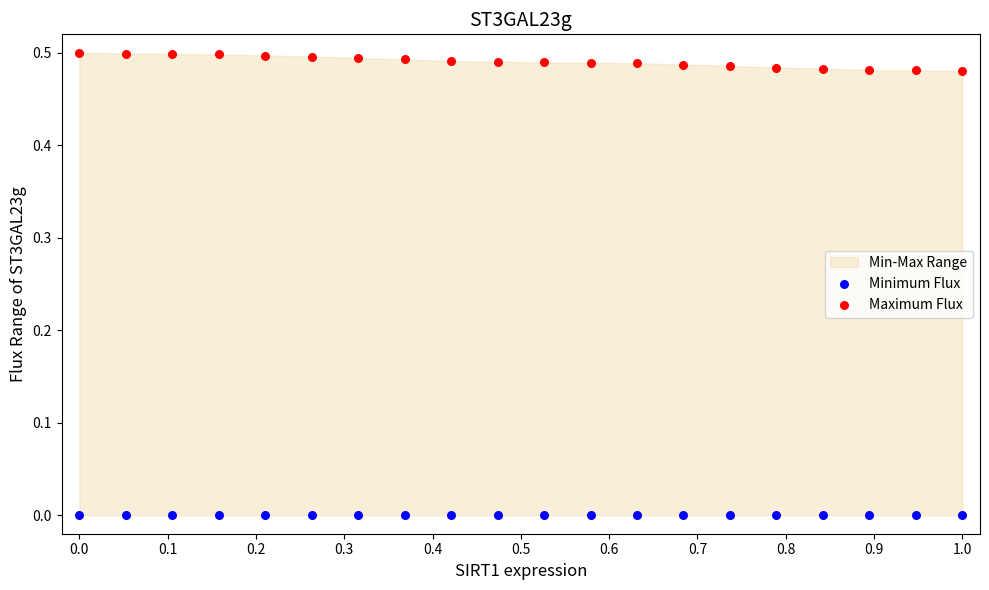

Which series contains the highest Y value?

Maximum Flux